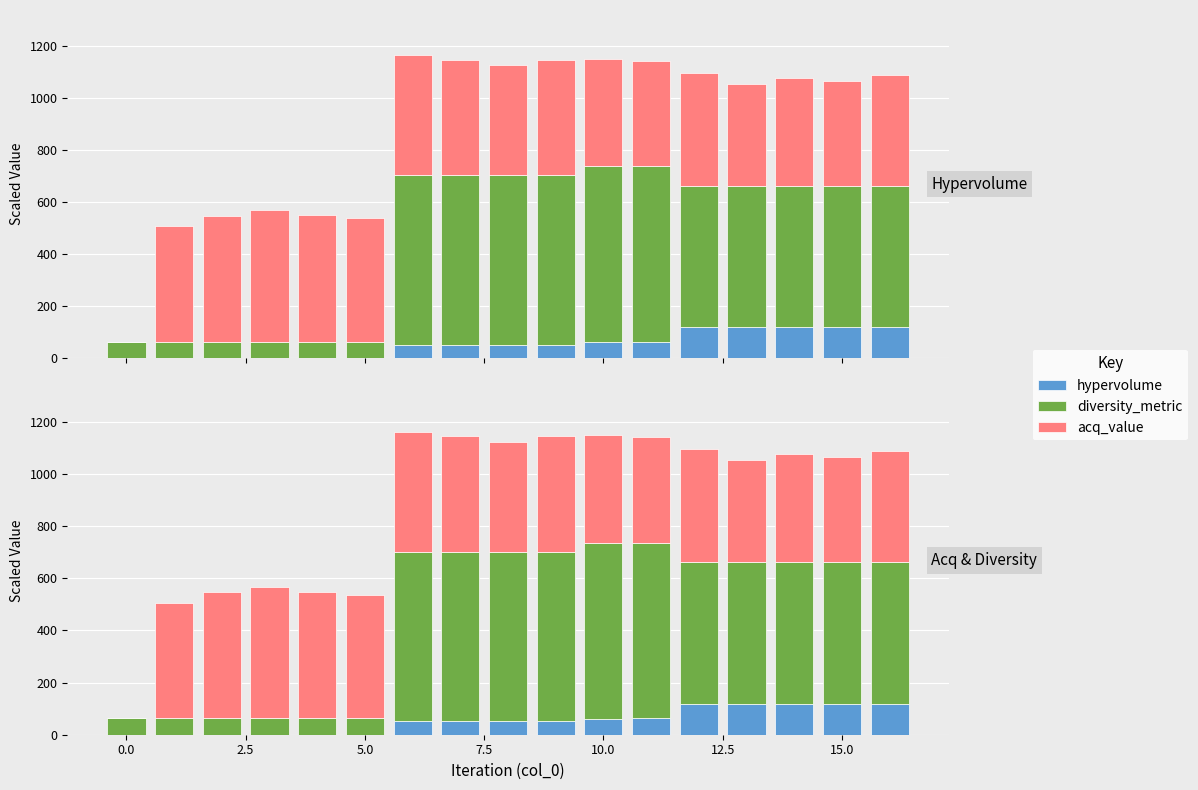

What is the label of the 15th bar from the left?

14